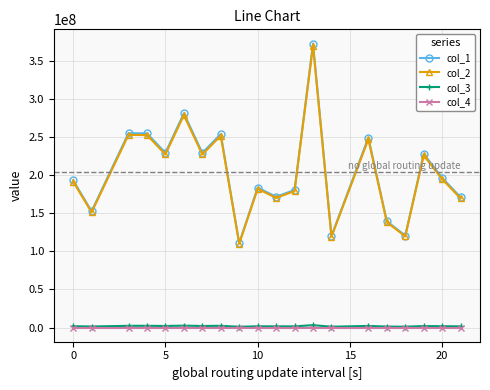

How many data points does each series have?

20